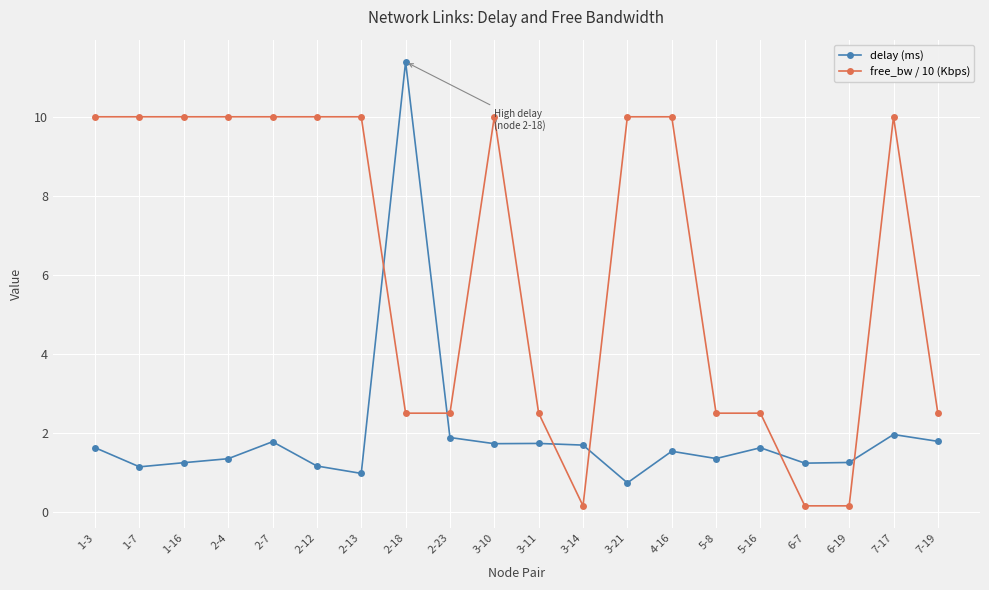

At which category does delay (ms) reach its first local peak?

2-7